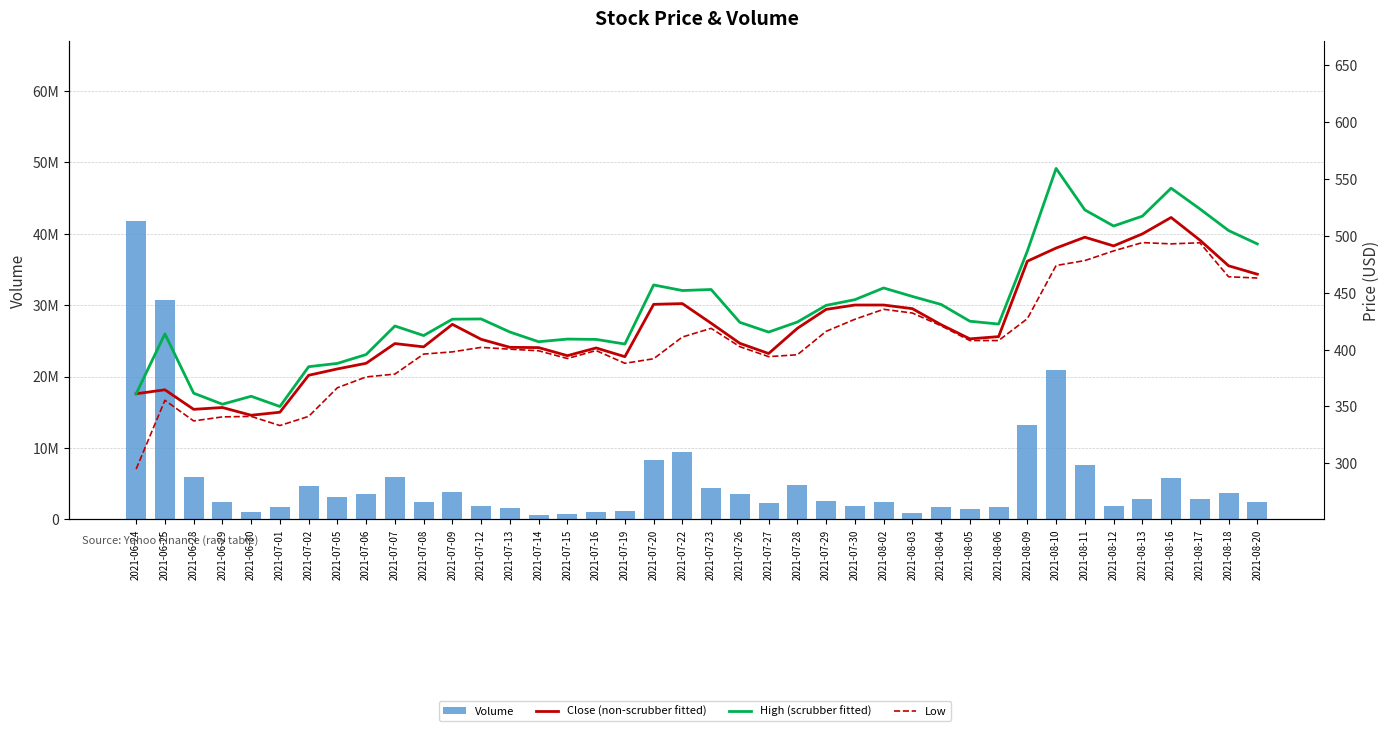

Is it true that Close (non-scrubber fitted) equals 186.7 at 2021-08-18?

False